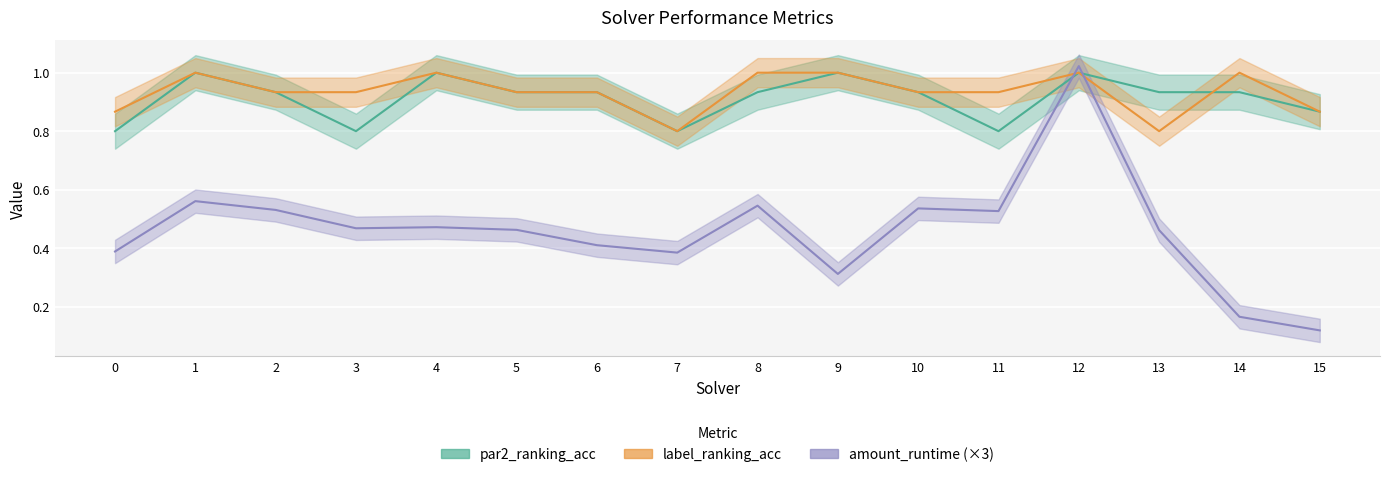

How many interior local valleys does the label_ranking_acc series have?

2